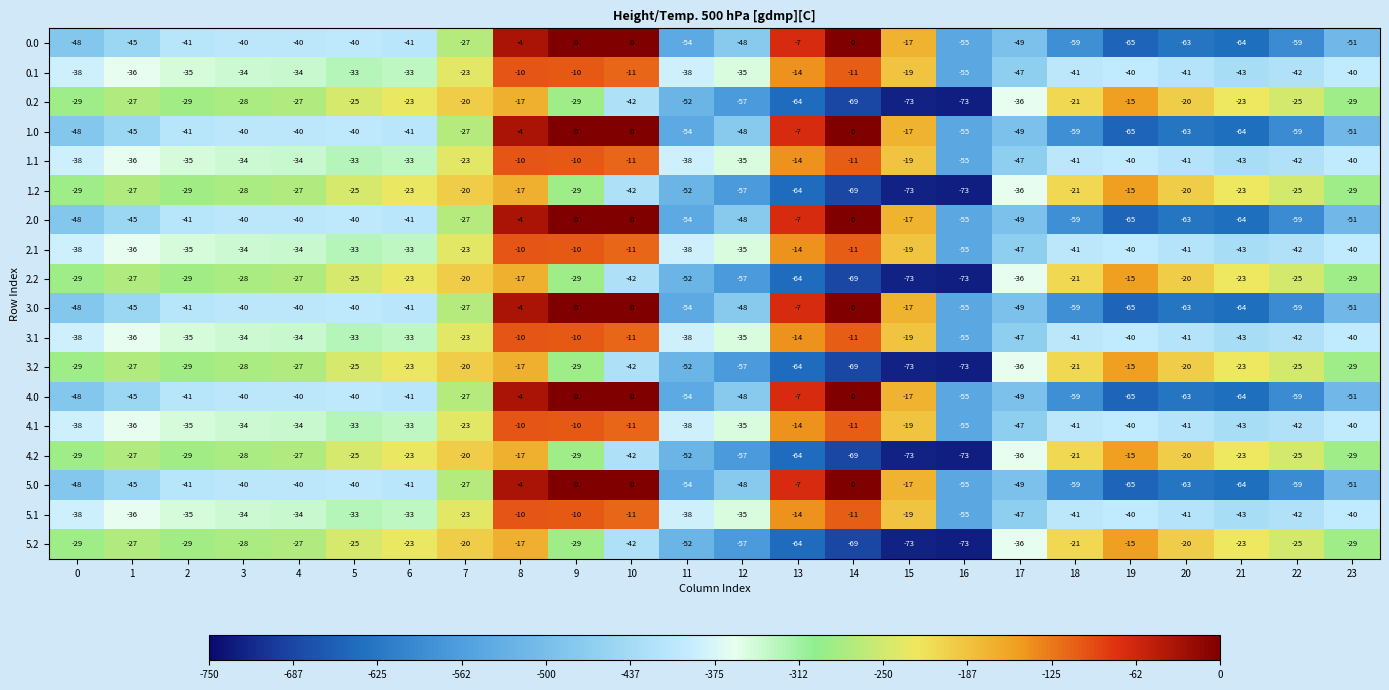

What is the total value across all series at 9?

-234